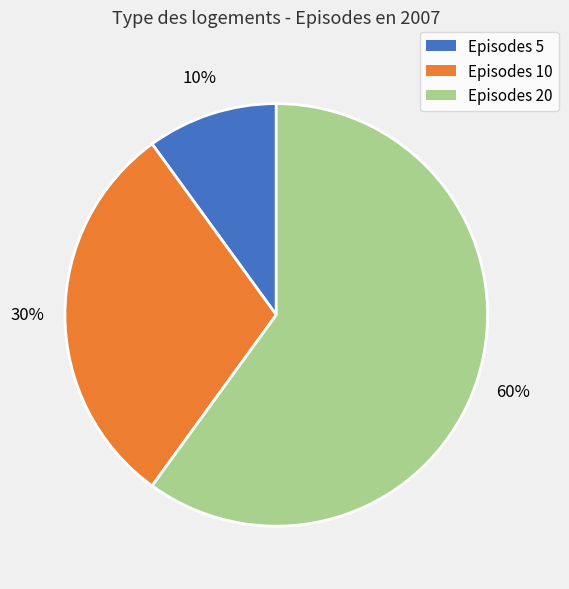

Do Episodes 10 and Episodes 20 together represent more than half of the pie?

Yes